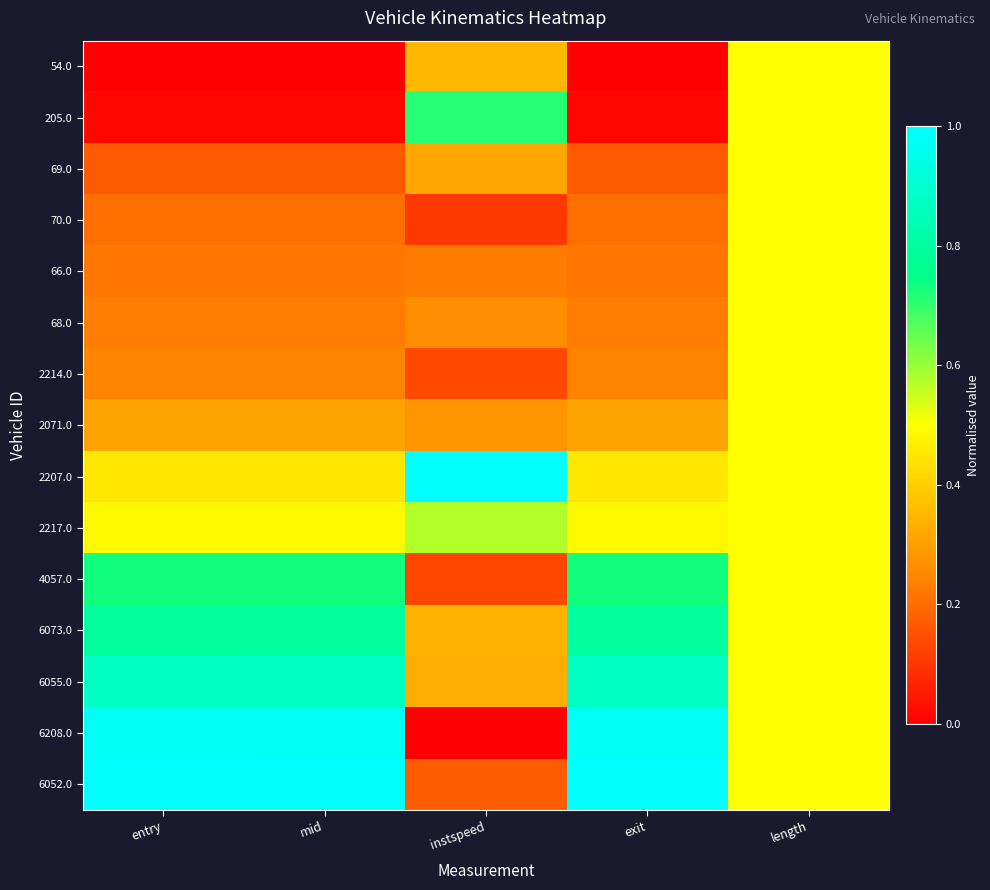

Which has a higher value, entry or exit?

entry